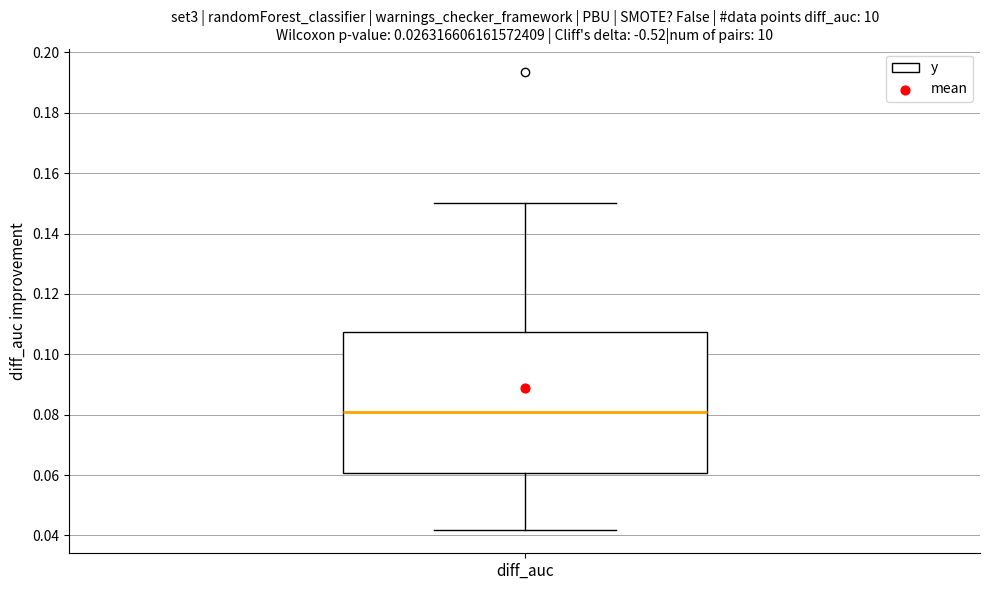

Where is the lower edge of the box for diff_auc on the y-axis? The values are not printed on the chart, so give them approximately, as read against the axis.

0.060